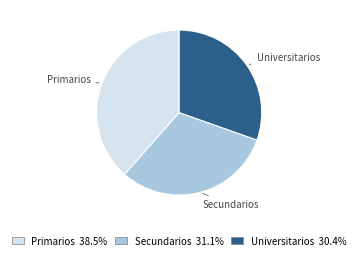

Does Secundarios represent more than half of the total?

No